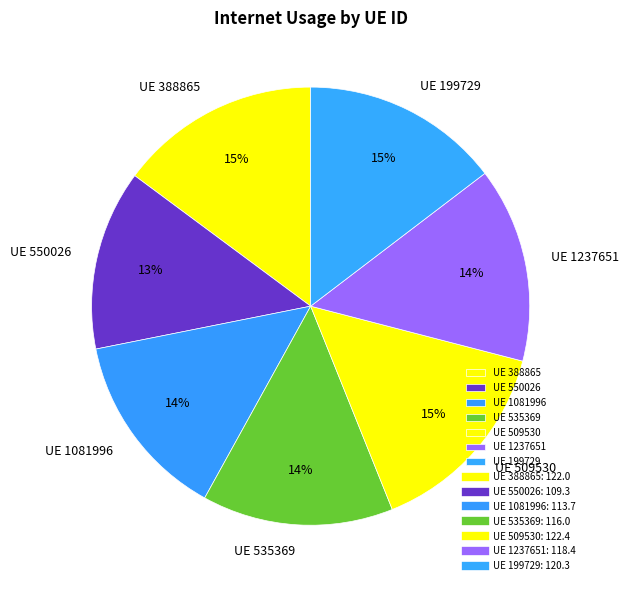

Is there a majority slice in this chart?

No